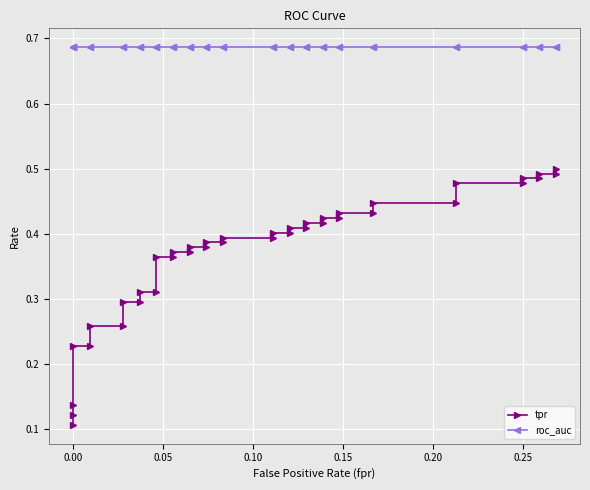

What is the highest value of the roc_auc series?

0.7